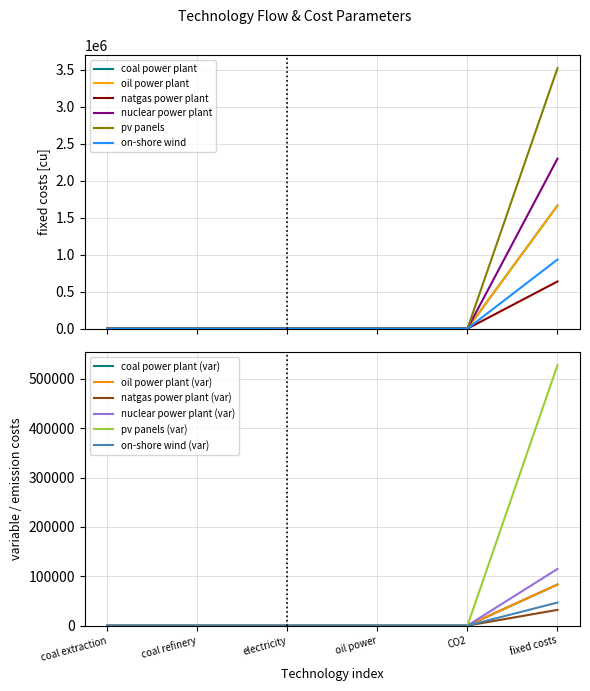

What is the difference between the highest and lowest values at fixed costs?

496053.1